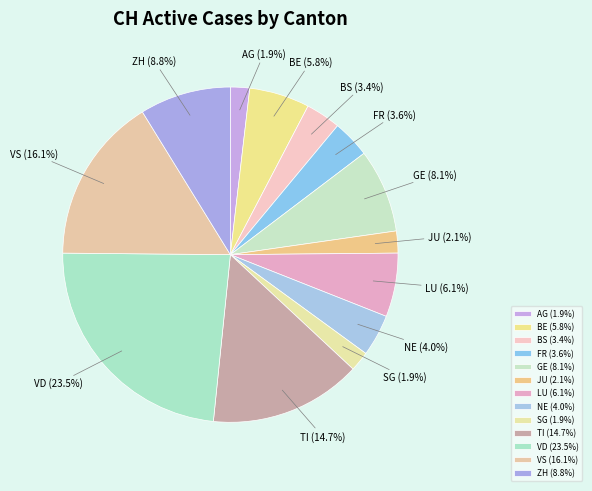

What portion of the pie excludes SG (1.9%)?

98.1%